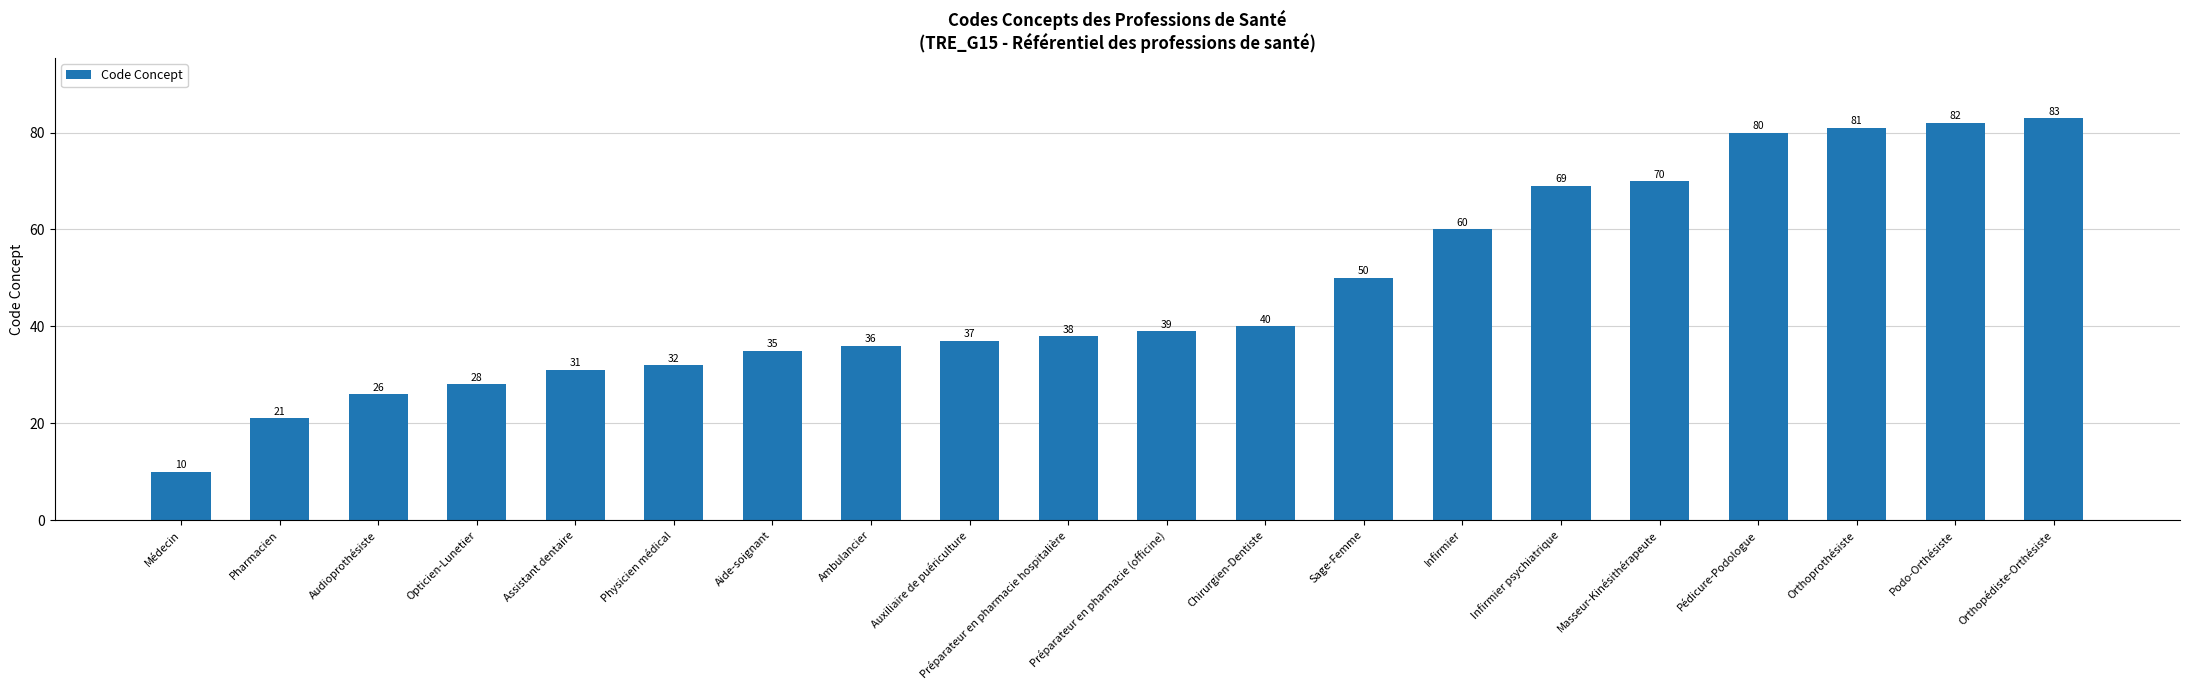

How many data points are less than 39?

10